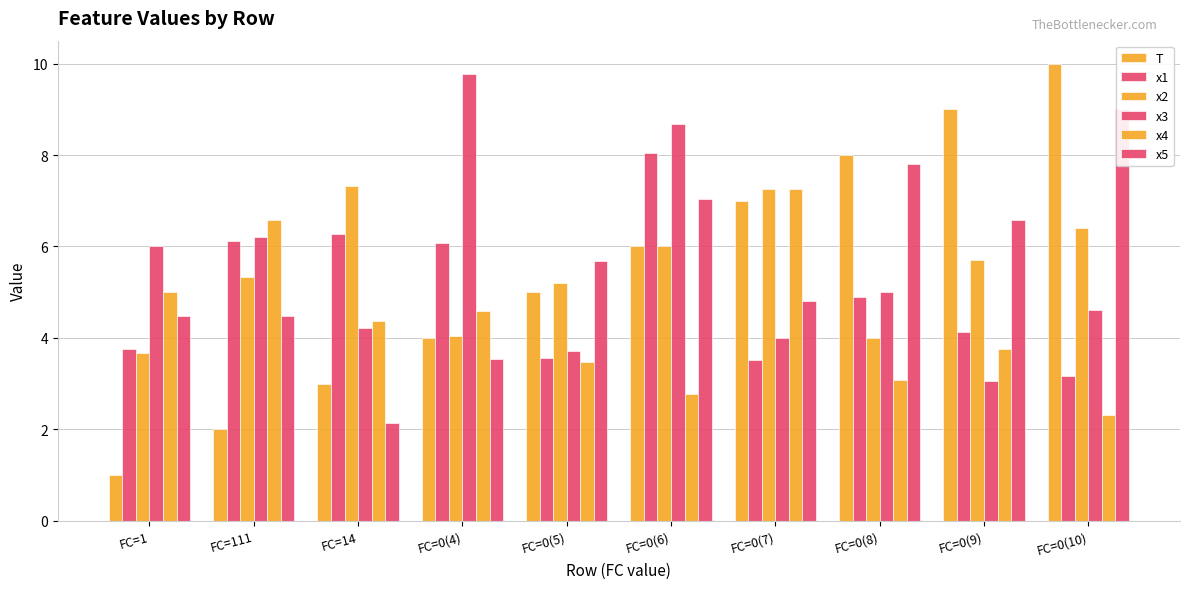

List the labels in order of x5 value, smallest first.

FC=14, FC=0(4), FC=1, FC=111, FC=0(7), FC=0(5), FC=0(9), FC=0(6), FC=0(8), FC=0(10)